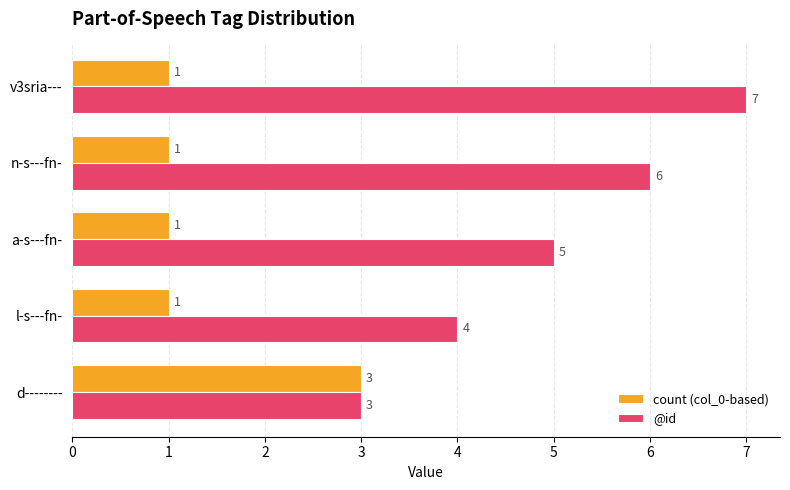

Rank the categories by @id value from lowest to highest.

d--------, l-s---fn-, a-s---fn-, n-s---fn-, v3sria---